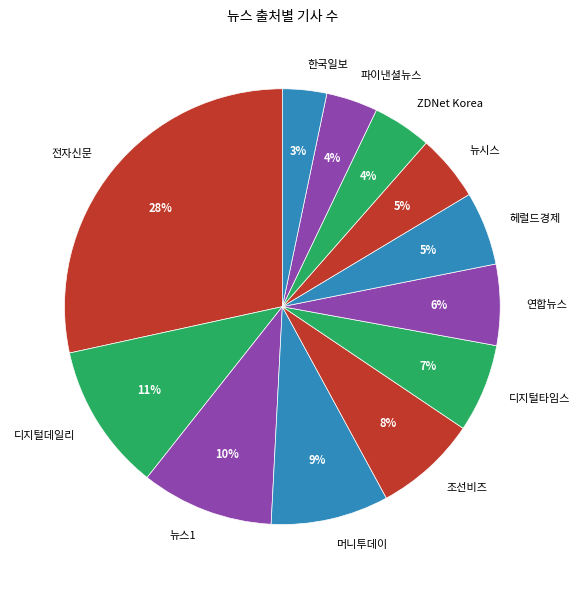

Which category has the biggest portion of the pie?

전자신문